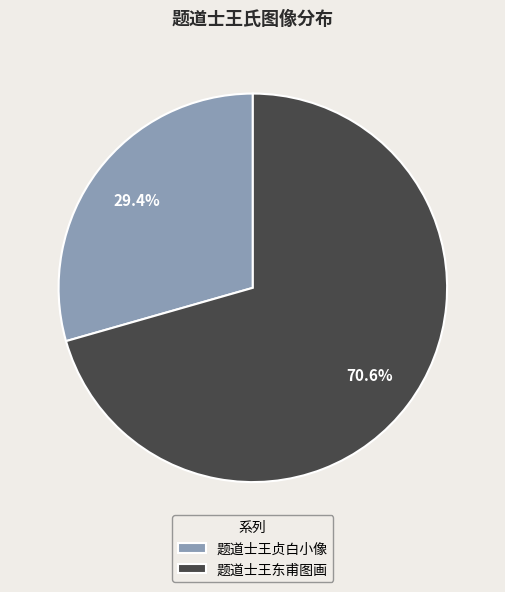

True or false: 题道士王东甫图画 accounts for 71% of the total.

True